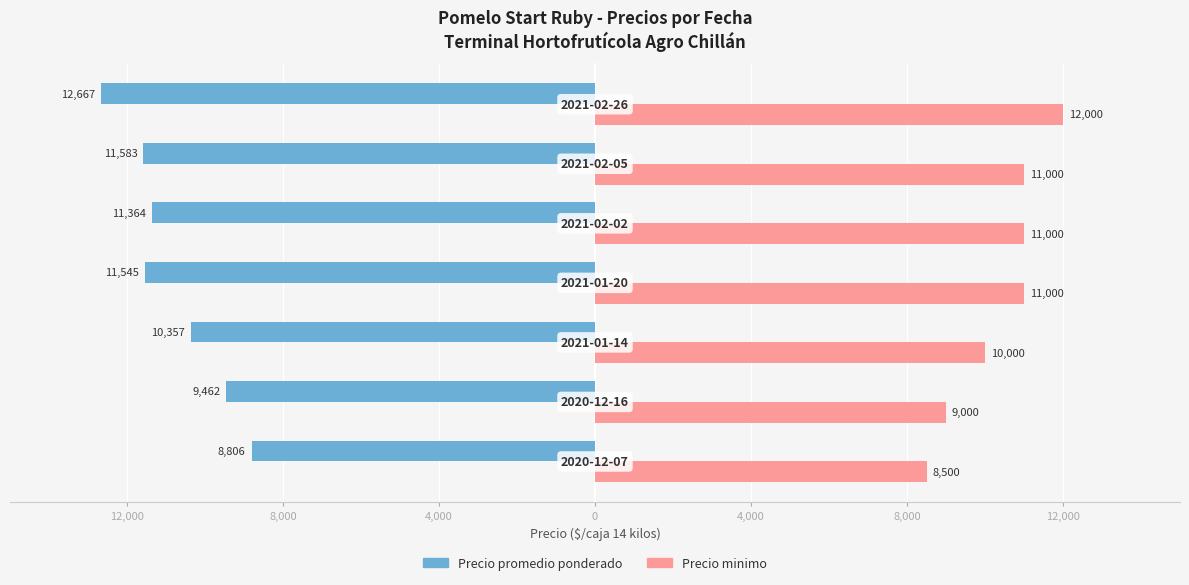

Reading left to right, list all the values displayed in this chart.

Precio promedio ponderado: -8806	-9462	-10357	-11545	-11364	-11583	-12667
Precio minimo: 8500	9000	10000	11000	11000	11000	12000